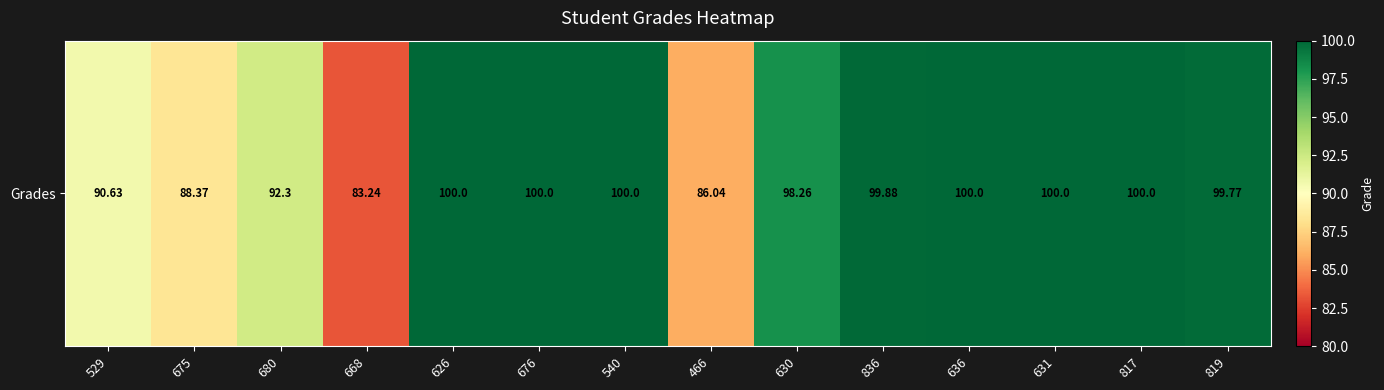

Reading left to right, transcribe all the data shown in this chart.

90.6	88.4	92.3	83.2	100.0	100.0	100.0	86.0	98.3	99.9	100.0	100.0	100.0	99.8